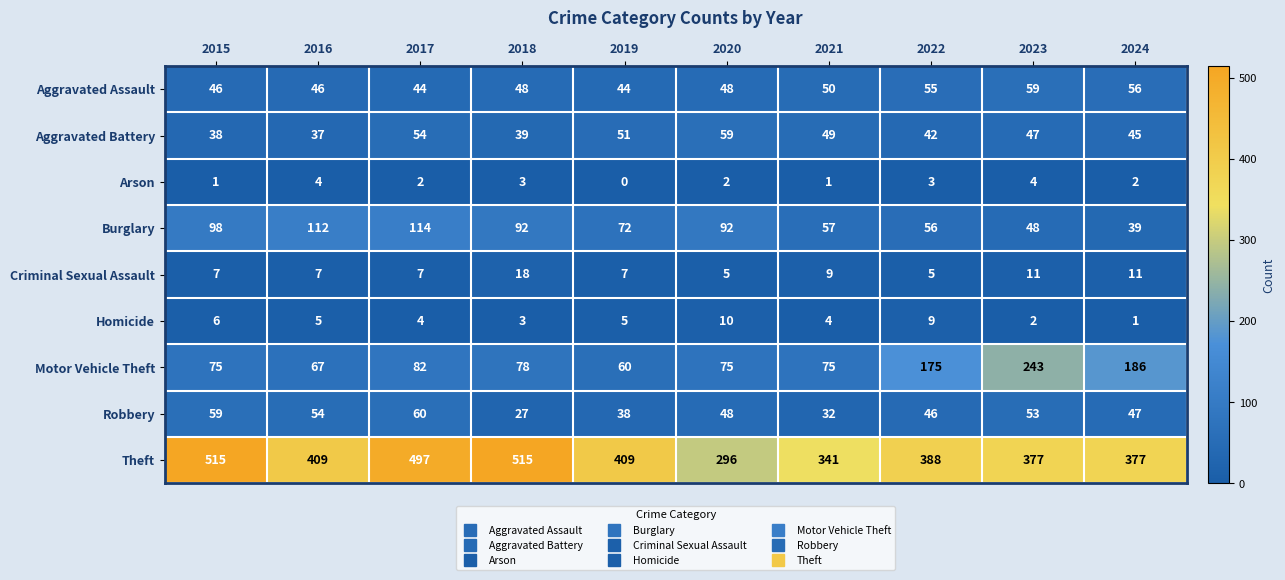

What is the average value of the Robbery series?

46